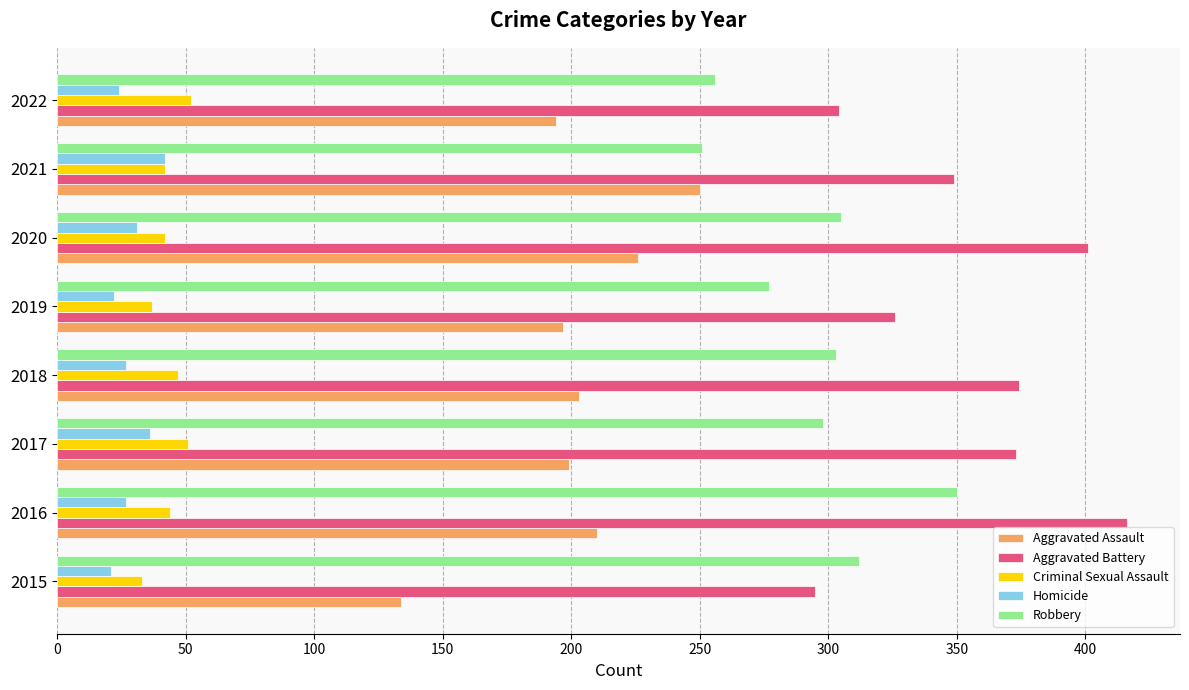

What is the minimum value shown in the chart?

21